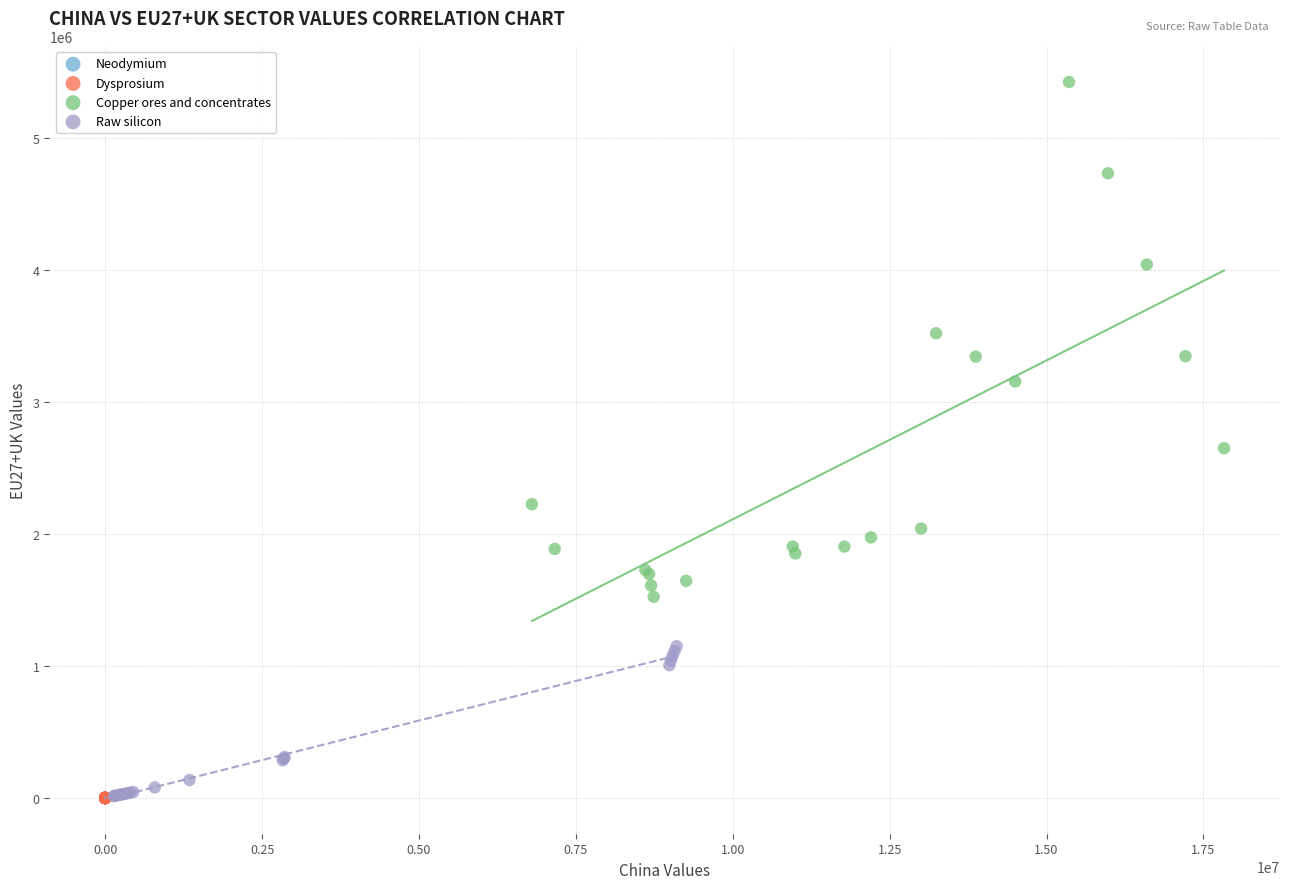

Which series has the largest Y range (max minus min)?

Copper ores and concentrates